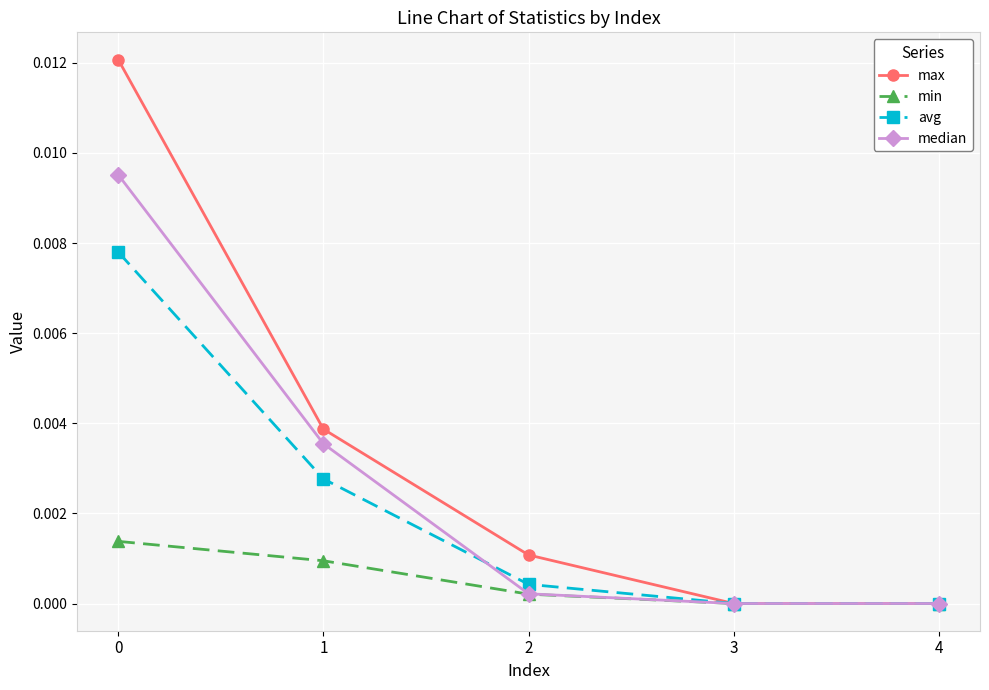

Between 1 and 2, which series saw the biggest shift?

median